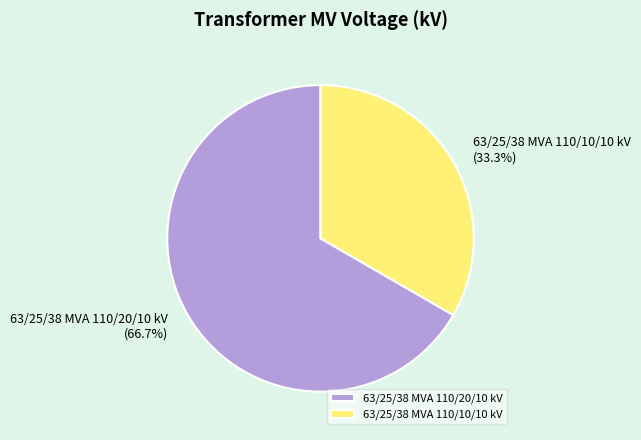

Rank the categories by value from highest to lowest.

63/25/38 MVA 110/20/10 kV, 63/25/38 MVA 110/10/10 kV